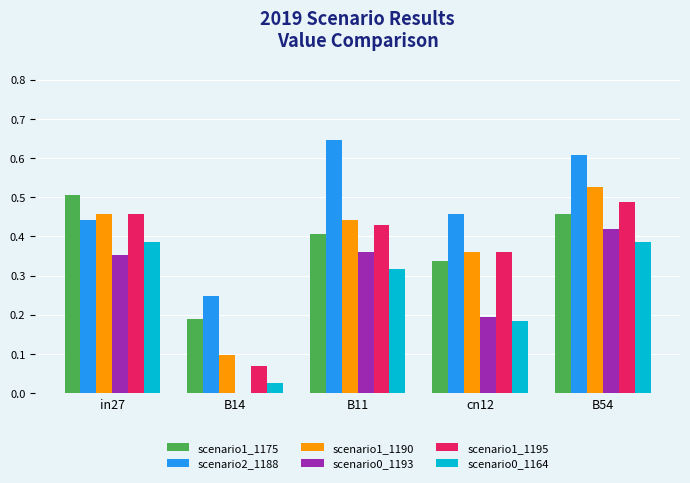

How many groups of bars are there?

5